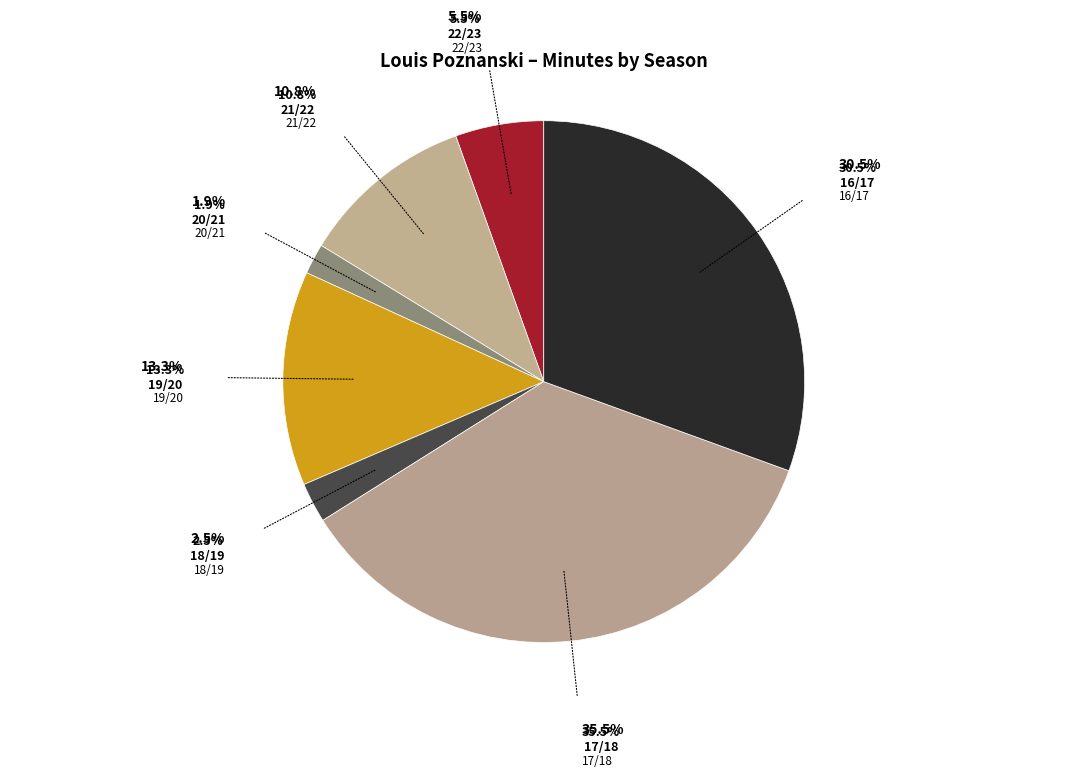

How many slices are in this pie chart?

7